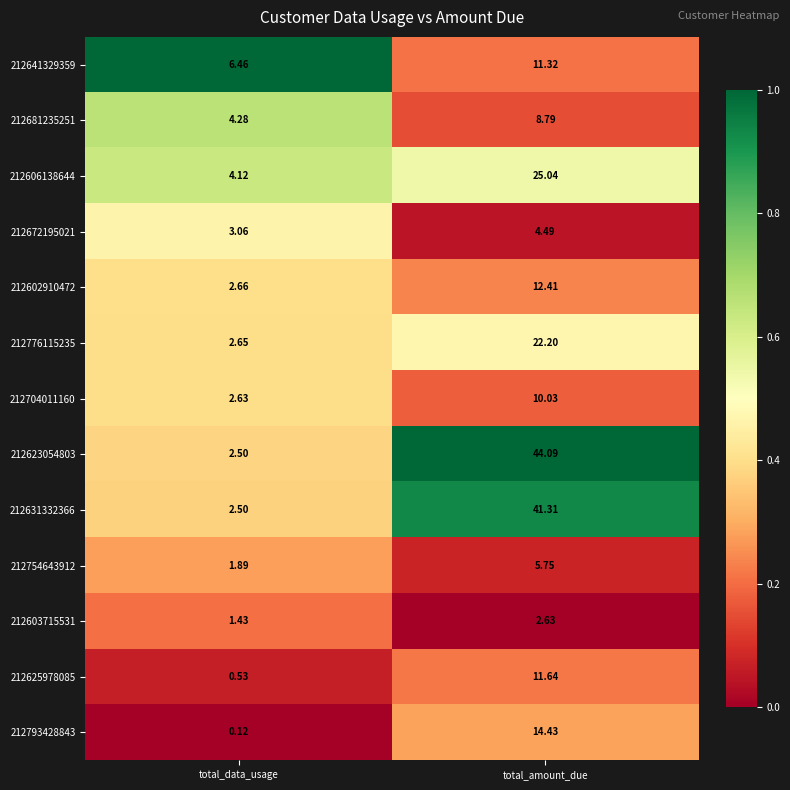

List the labels in order of 212776115235 value, largest first.

total_amount_due, total_data_usage